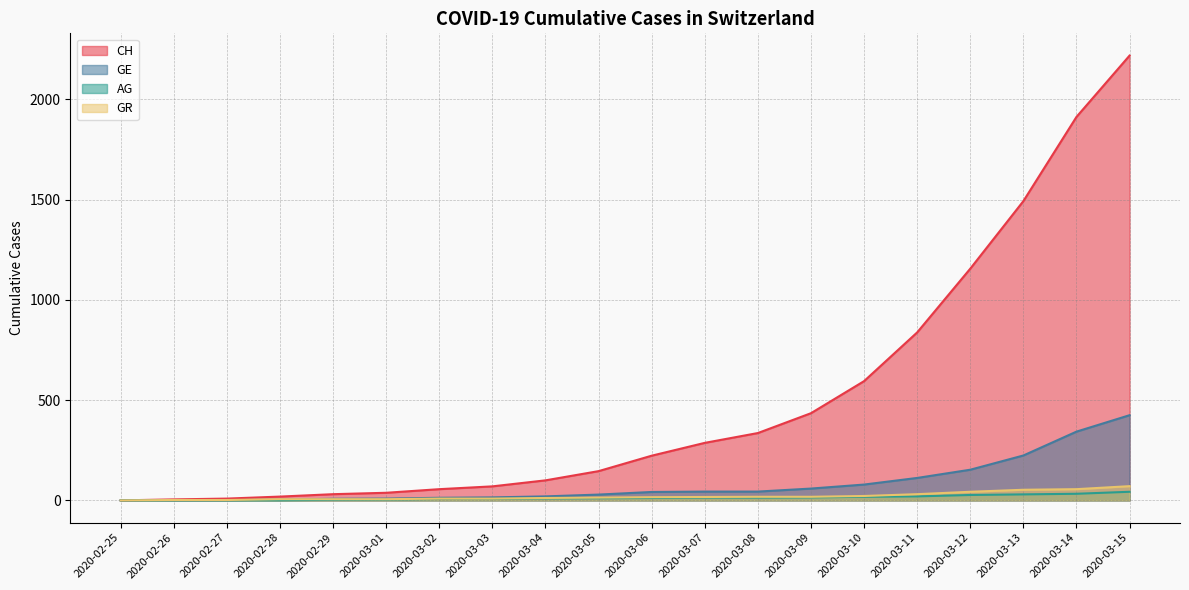

What position from the left is 2020-03-02?

7